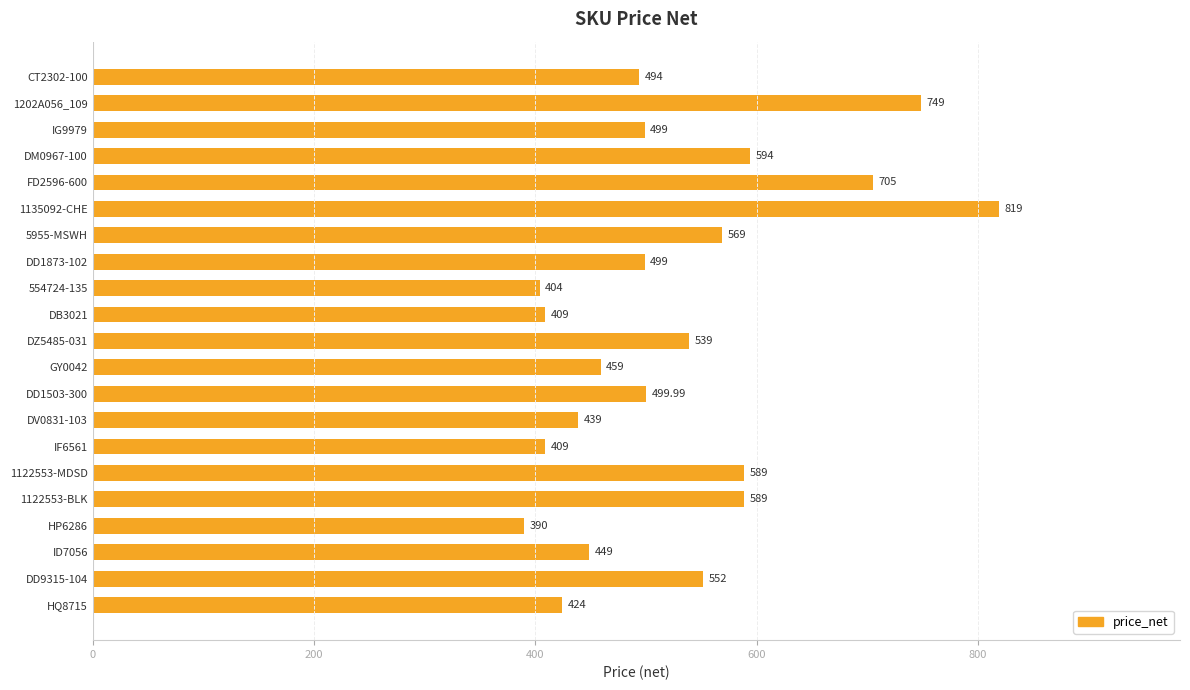

What is the sum of the values at 1202A056_109 and 1122553-MDSD?

1338.0